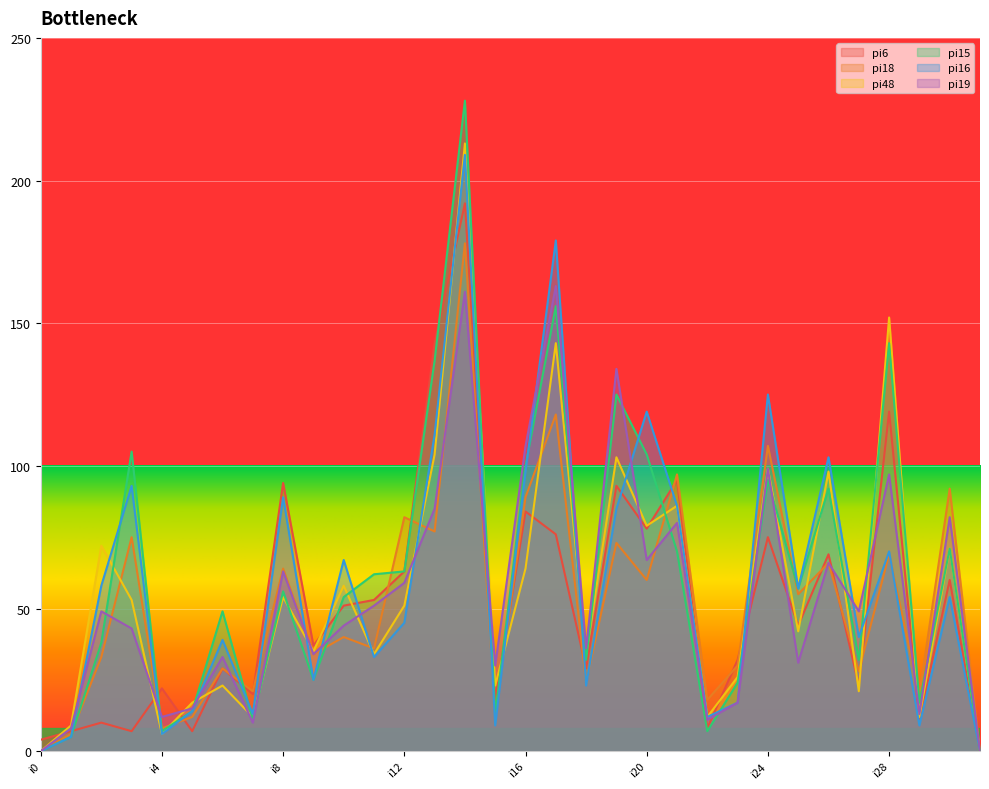

What is the value of the pi19 point at the 26th from the left?

31